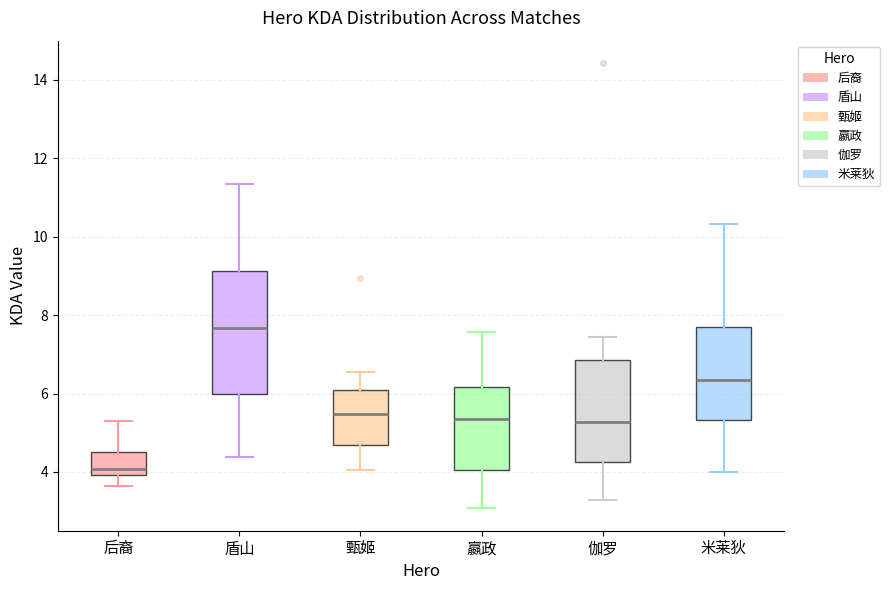

Which box's median line is the highest?

盾山